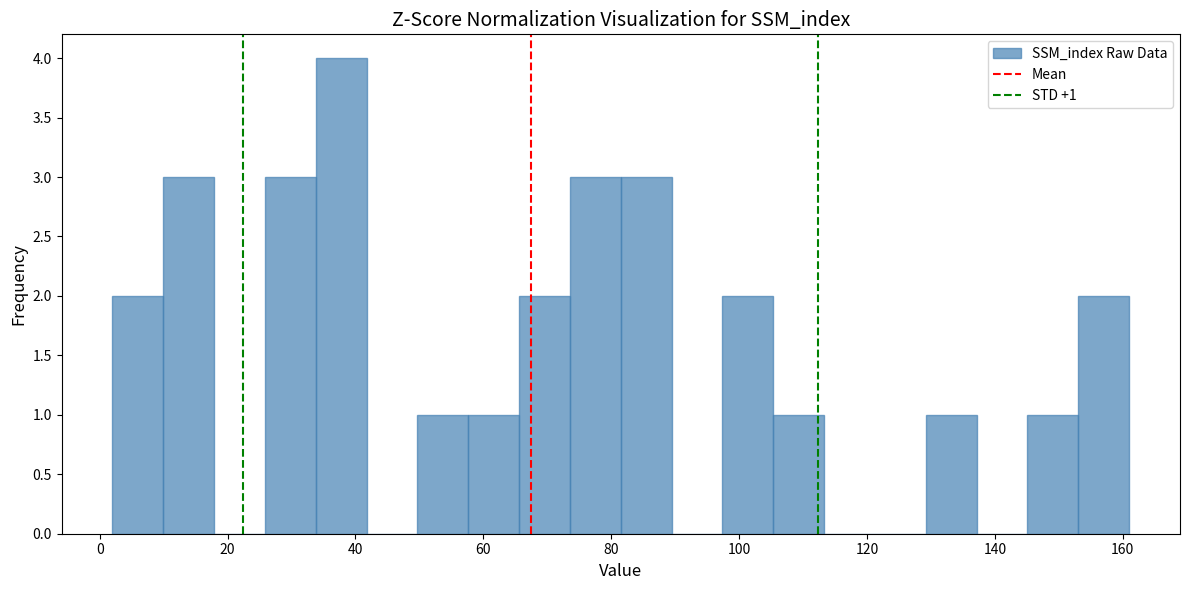

Around what value on the x-axis is the tallest bar? Give the approximate position of its centre, as read against the axis.

38